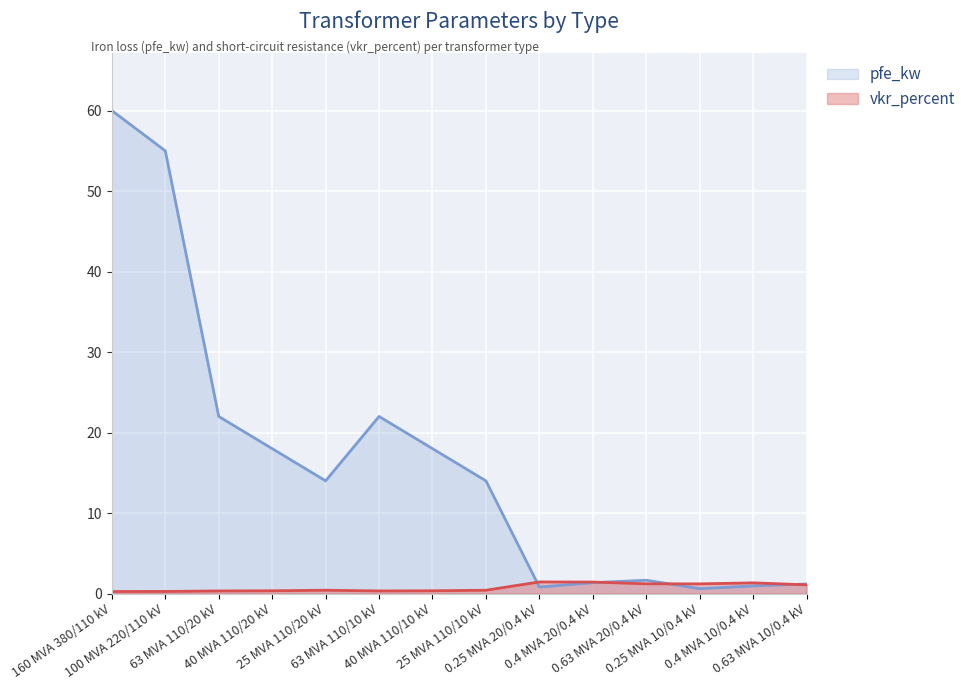

How many lines are shown in the chart?

2